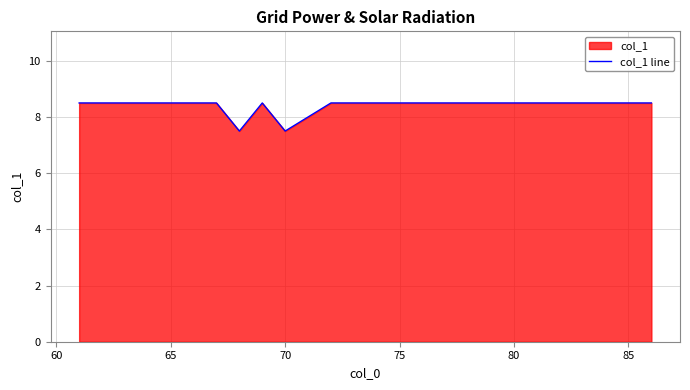

What is the minimum value shown in the chart?

7.5